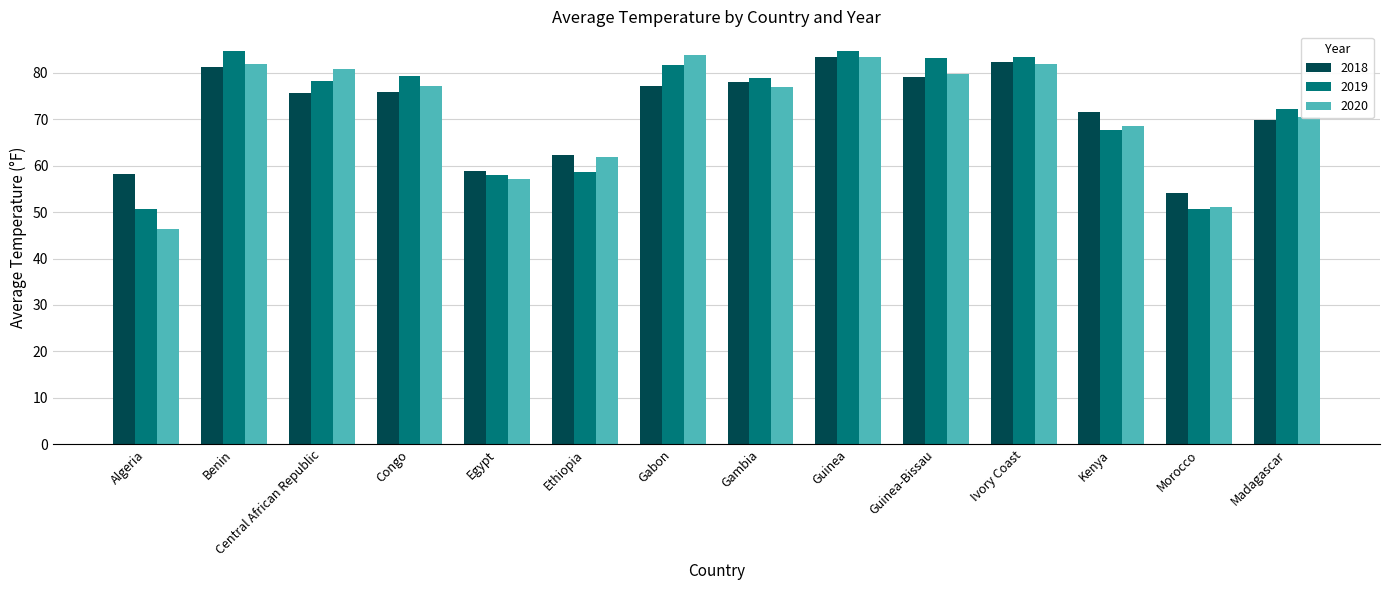

What is the total value across all series at Egypt?

173.9